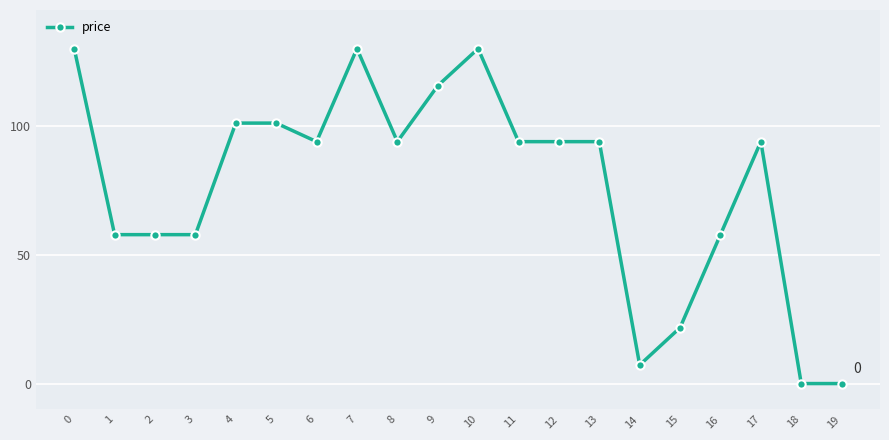

Does the chart have visible grid lines?

Yes